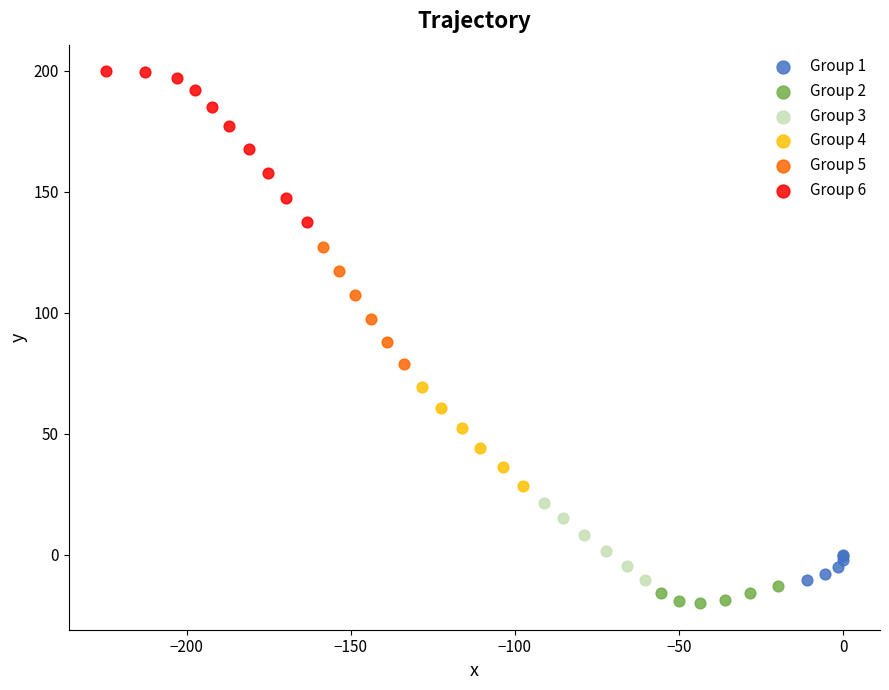

Which series reaches the maximum Y coordinate?

Group 6